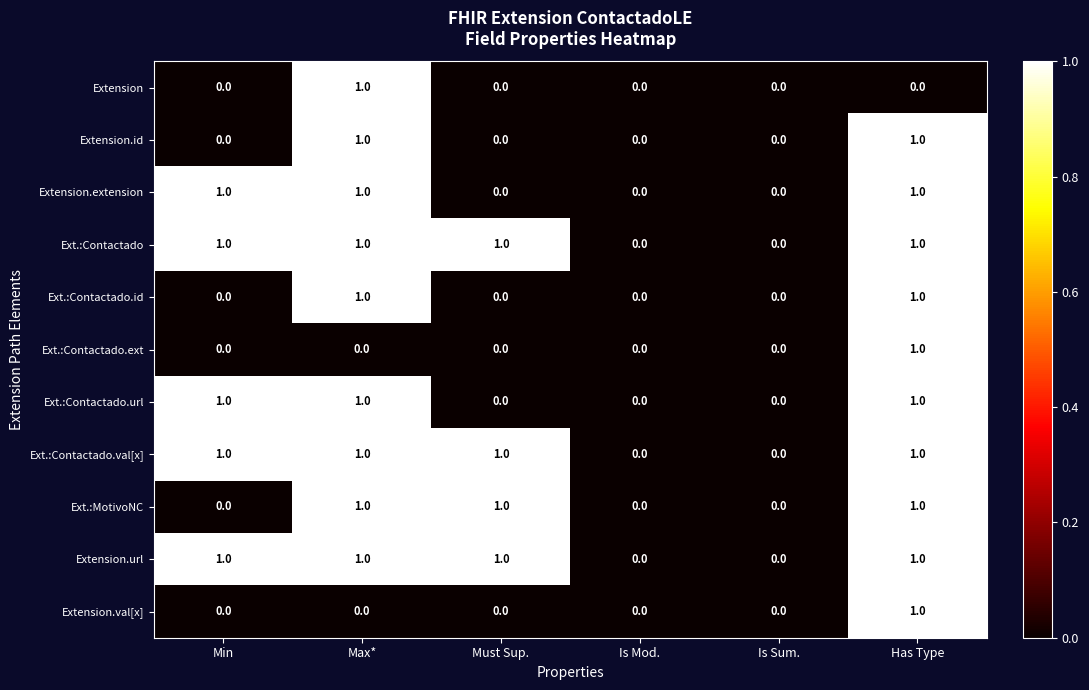

Is it true that Extension equals 0 at Is Mod.?

True